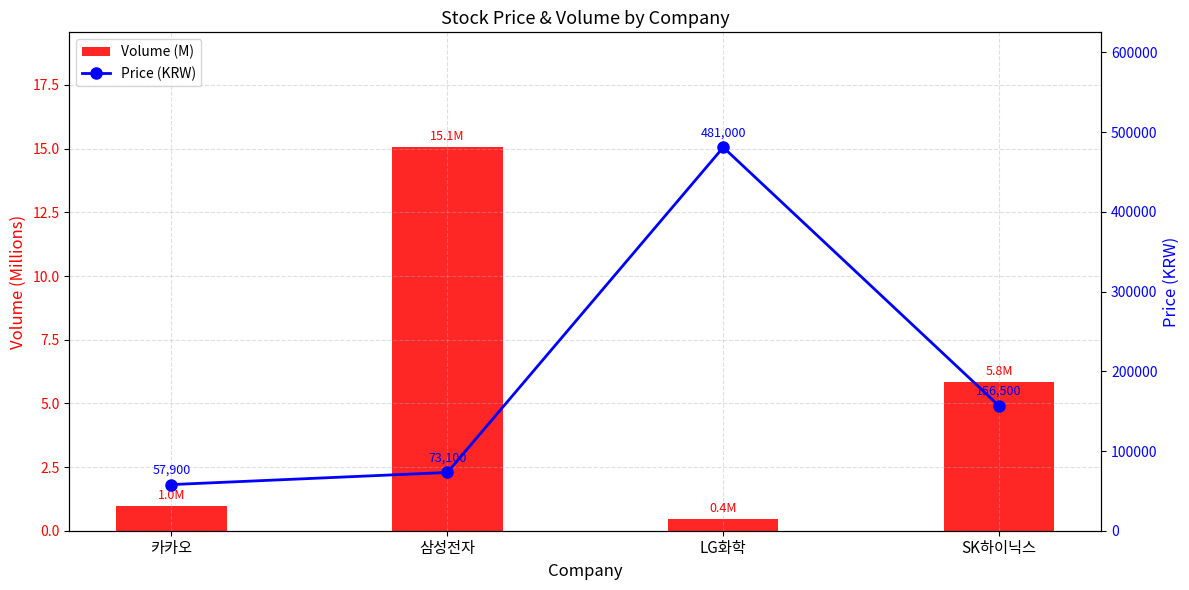

Rank the categories by Volume (M) value from highest to lowest.

삼성전자, SK하이닉스, 카카오, LG화학